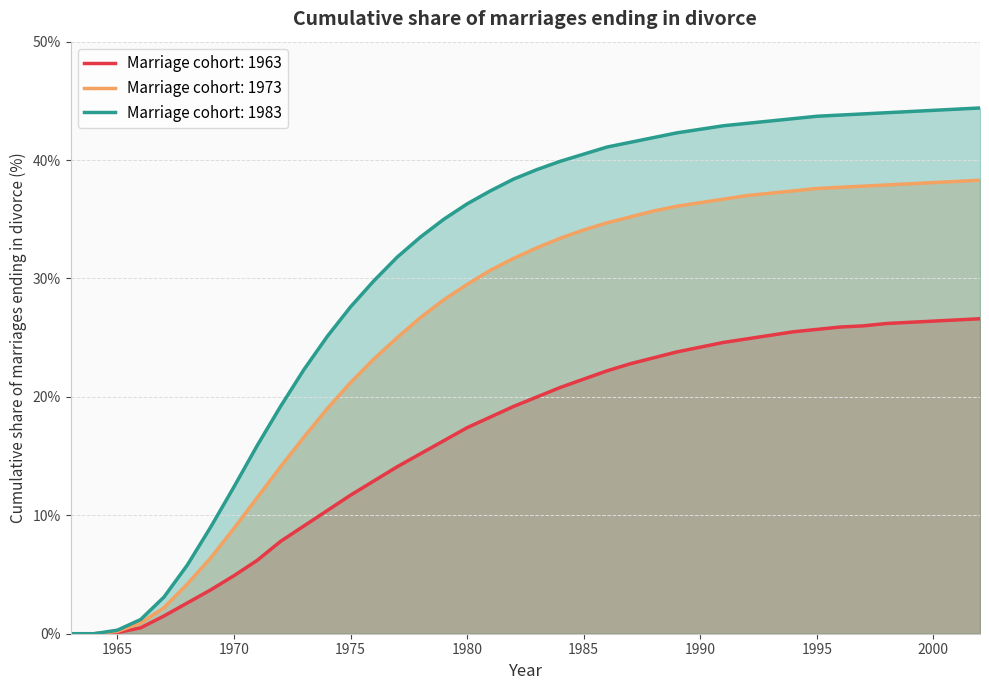

True or false: 1973 and 1963 cross at least once.

False